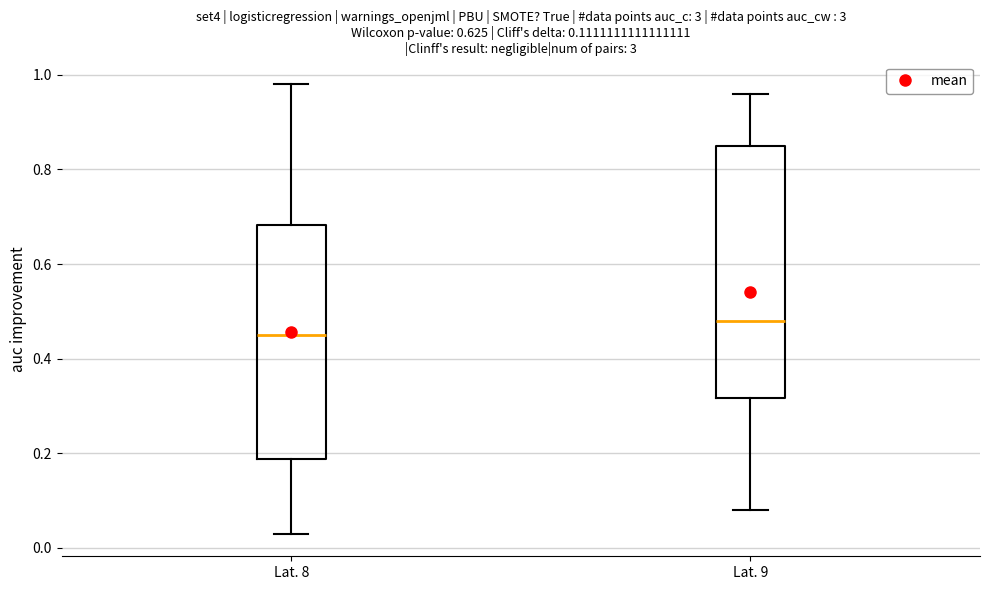

Comparing the boxes themselves (not the whiskers), which one is the tallest?

Lat. 9